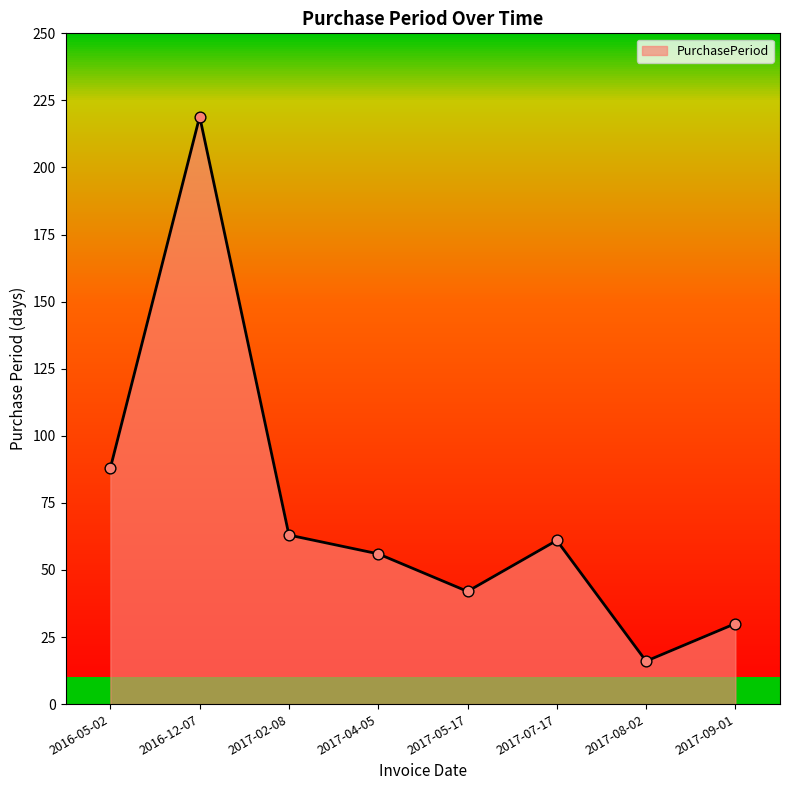

Approximately how many times larger is the value at 2017-04-05 compared to 2017-08-02?

3.5